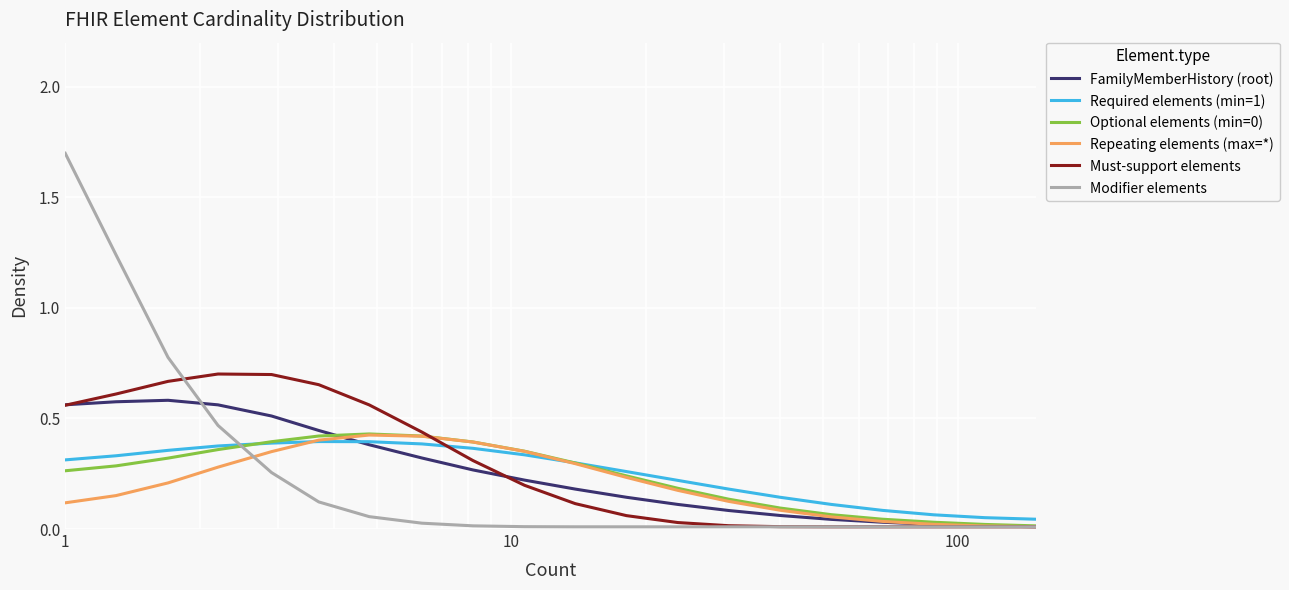

Which series has the widest spread of values?

Modifier elements